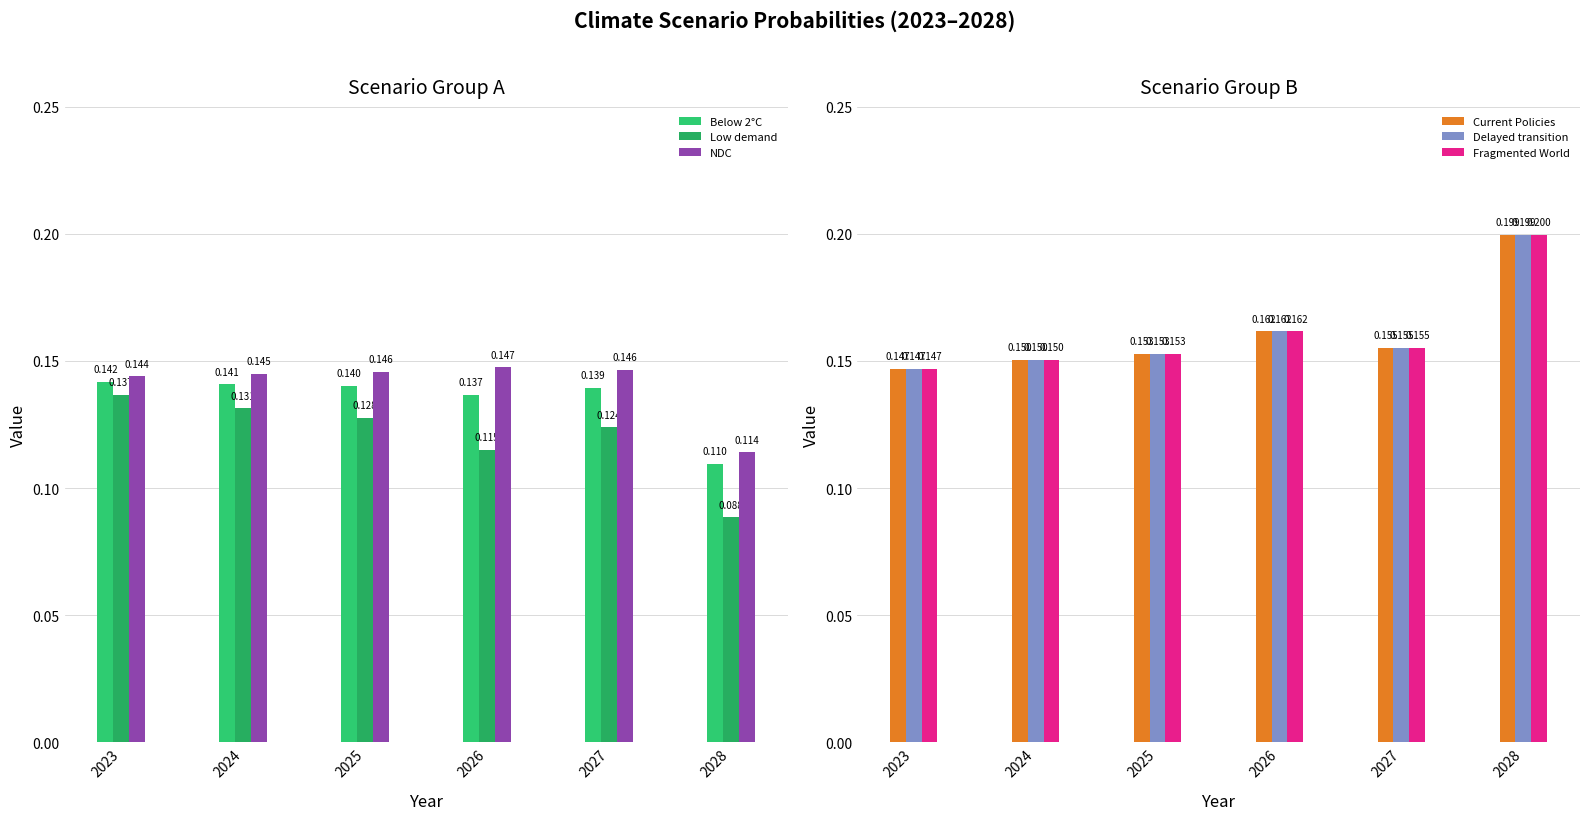

What is the value of the Current Policies bar at the 5th from the left?

0.2